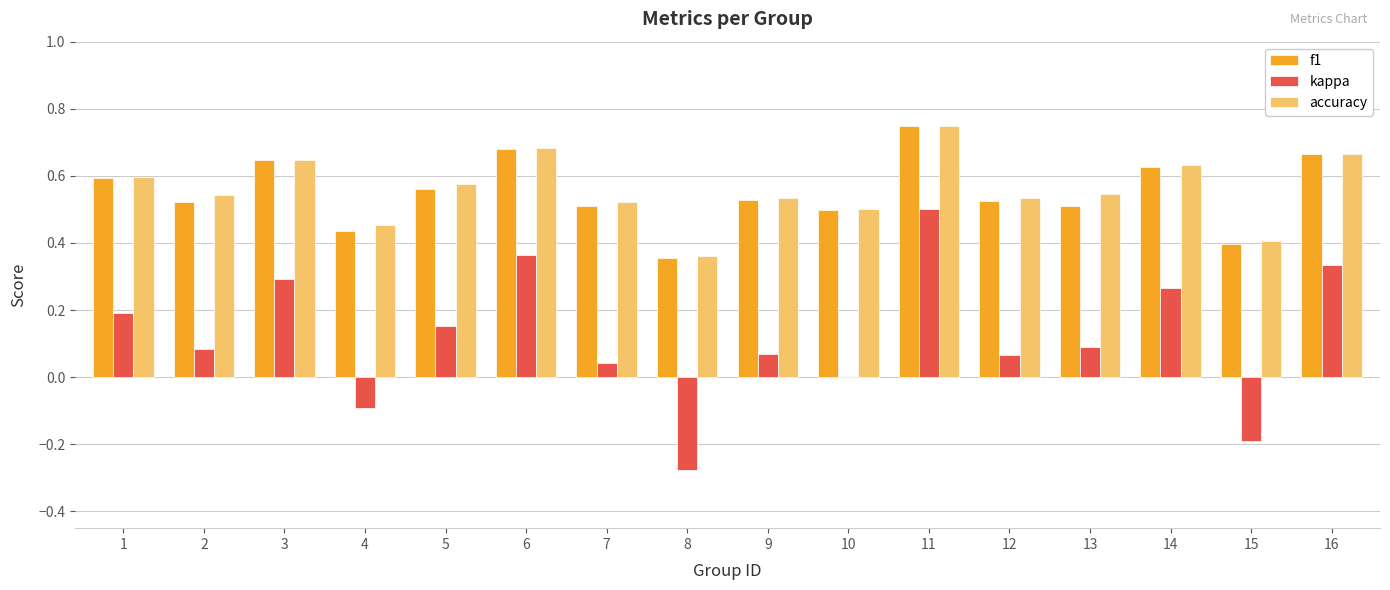

Is the value of kappa at 8 greater than the value of f1 at 5?

No